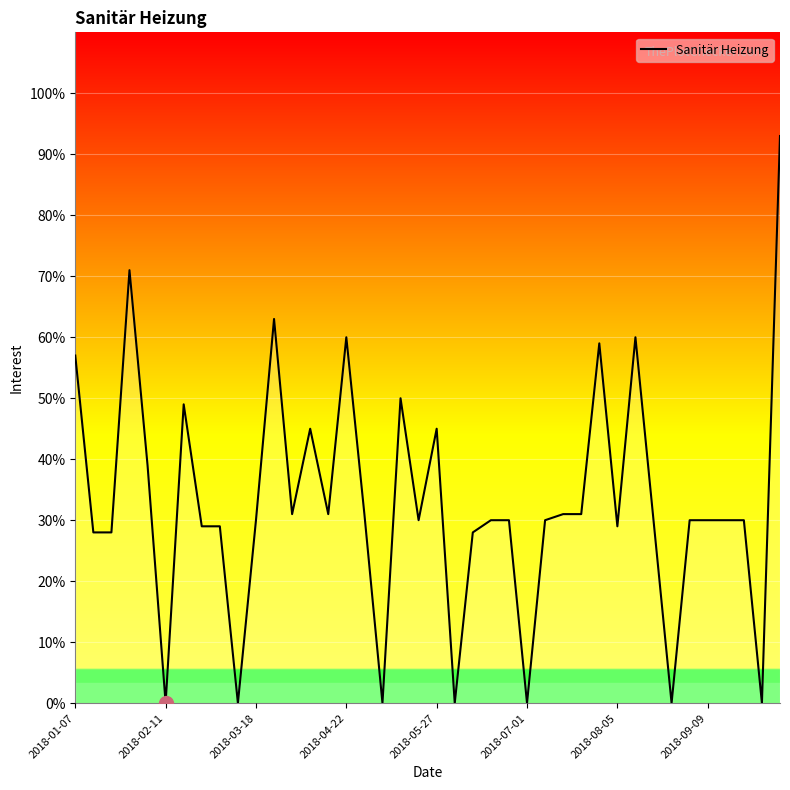

What is the greatest value displayed?

93